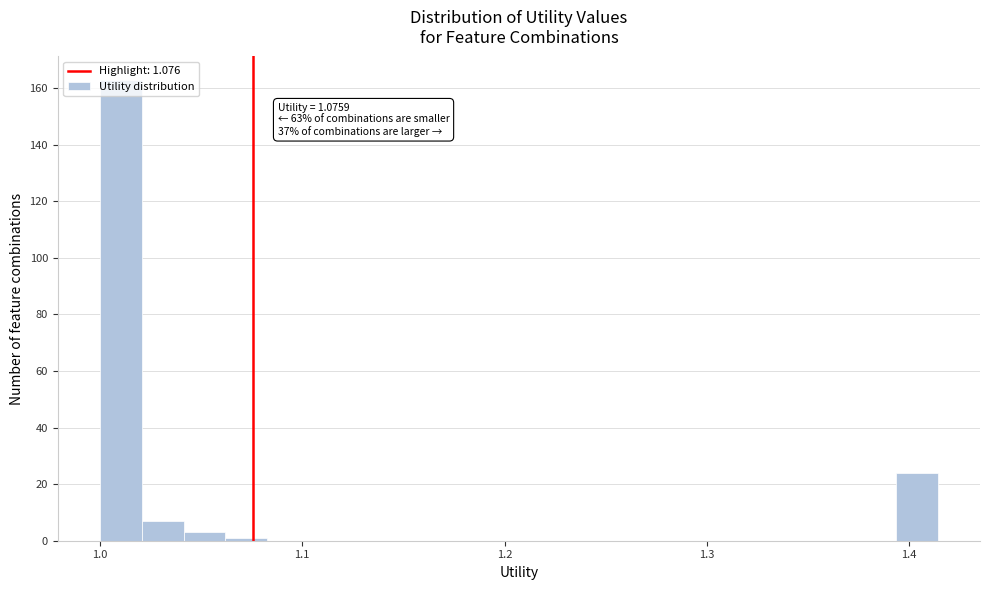

Around what value on the x-axis is the tallest bar? Give the approximate position of its centre, as read against the axis.

1.01